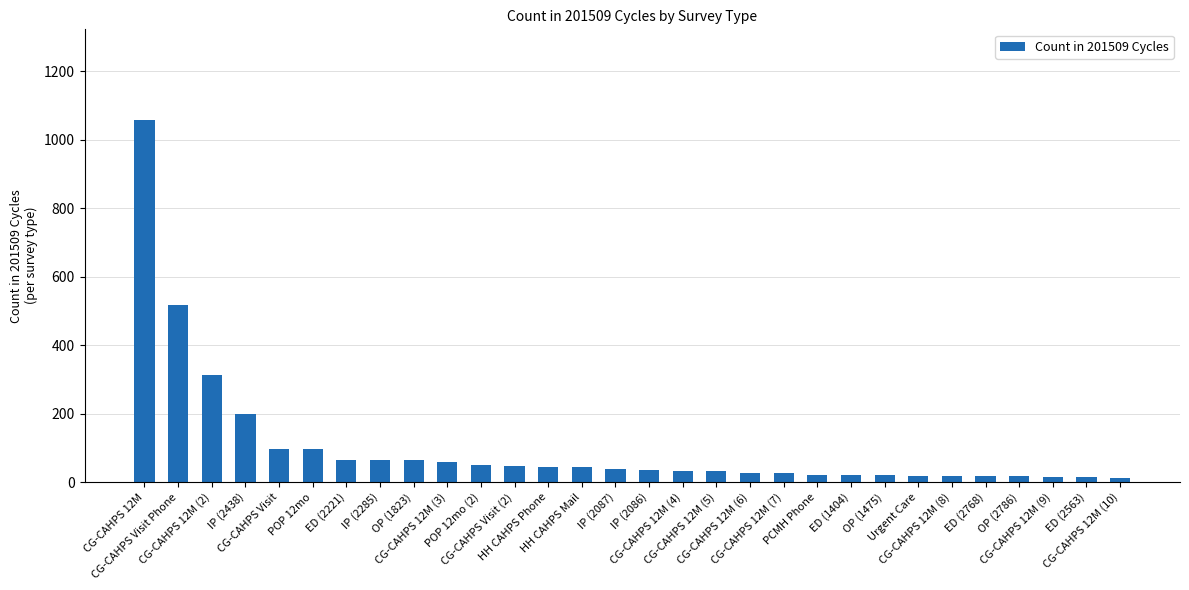

What is the average value?

103